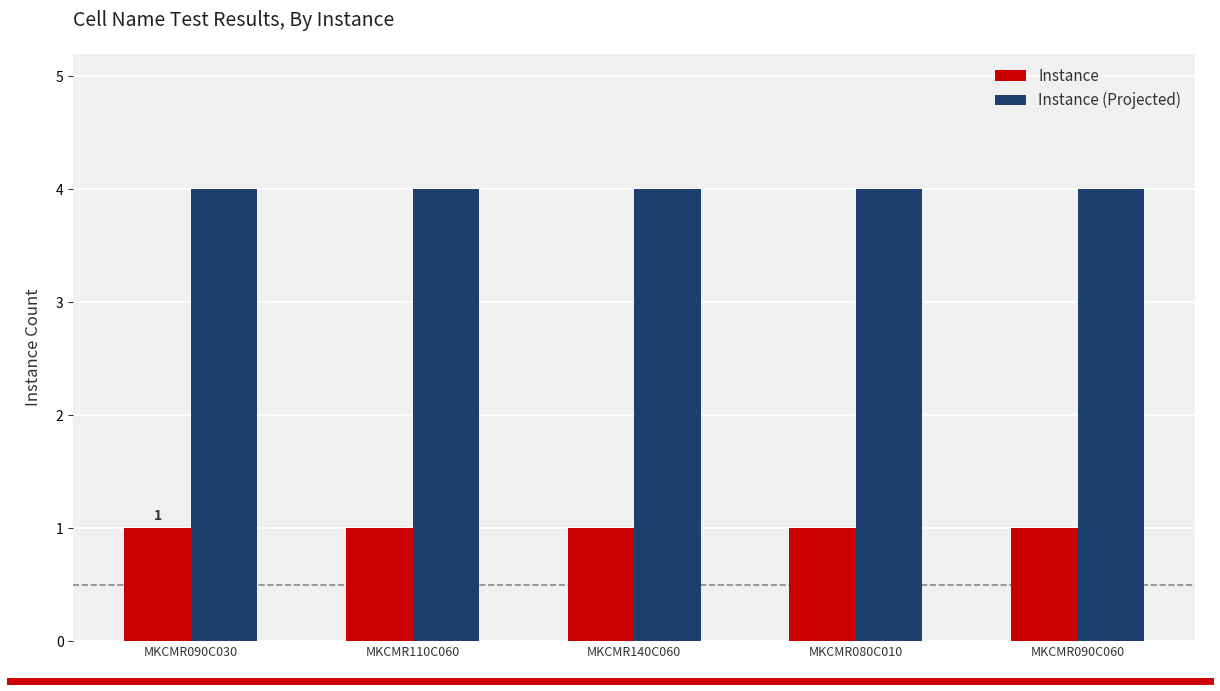

How many groups of bars are there?

5